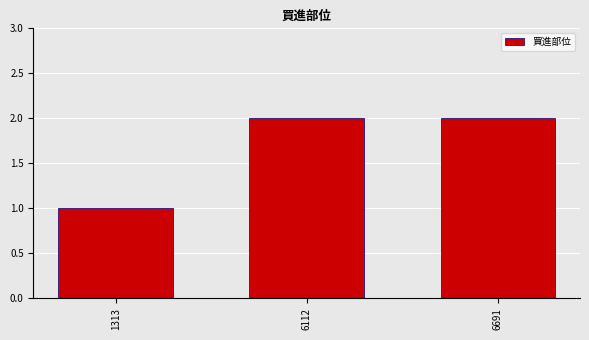

What is the sum of the values at 6691 and 6112?

4